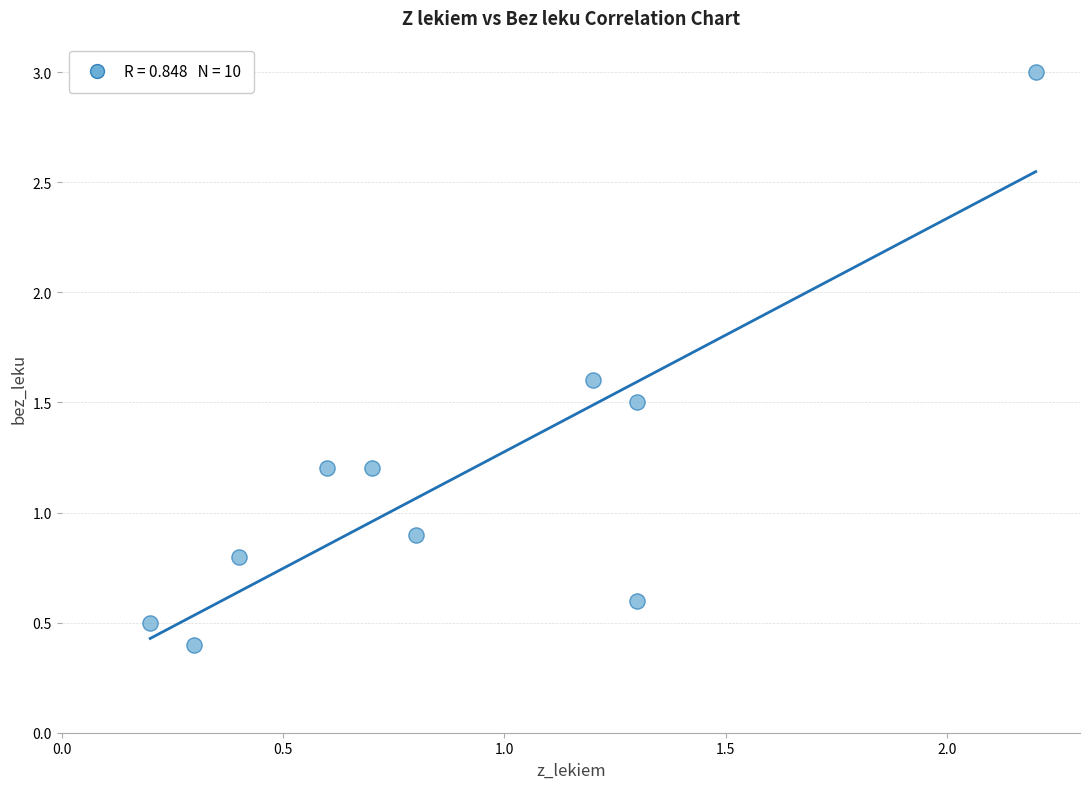

What is the range of Y values (max minus min)?

2.6